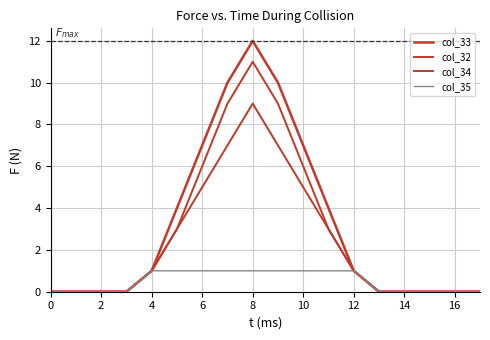

True or false: col_34 and col_35 intersect in this chart.

False